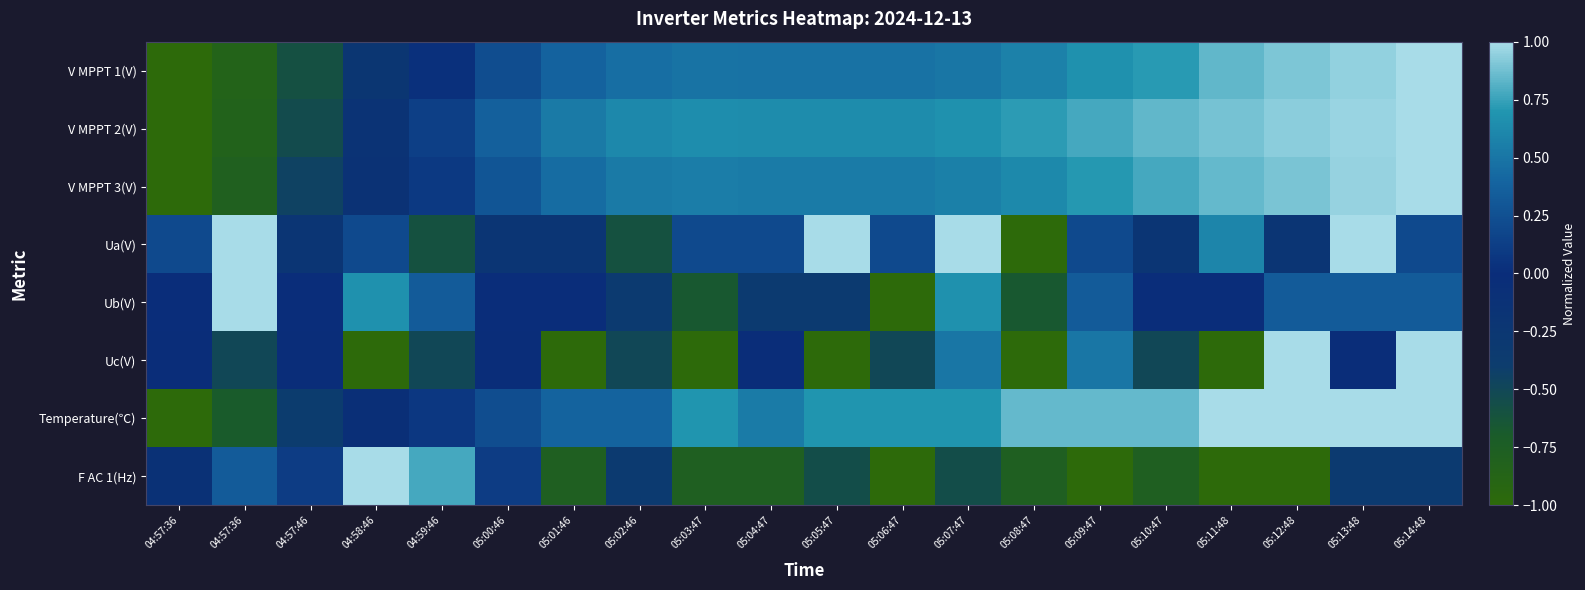

Which series changed the most between 05:03:47 and 05:06:47?

Uc(V)